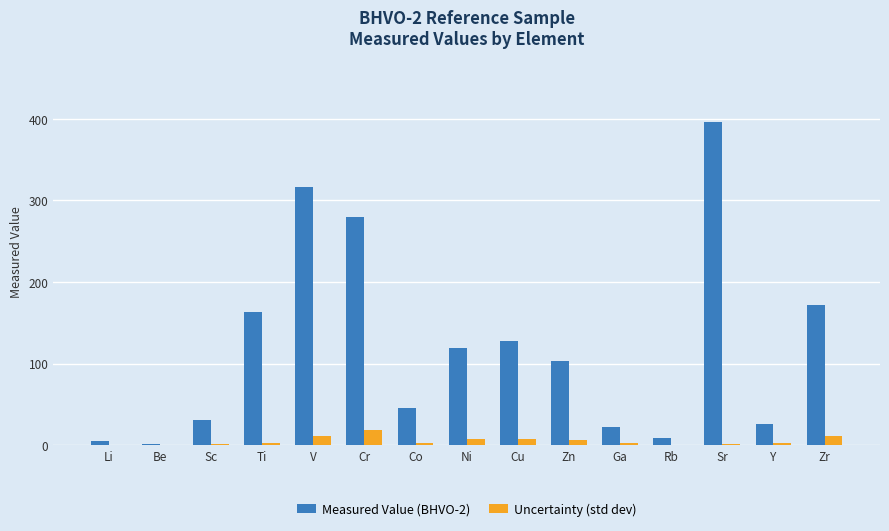

What is the sum of the Measured Value (BHVO-2) values at V and Cr?

597.0